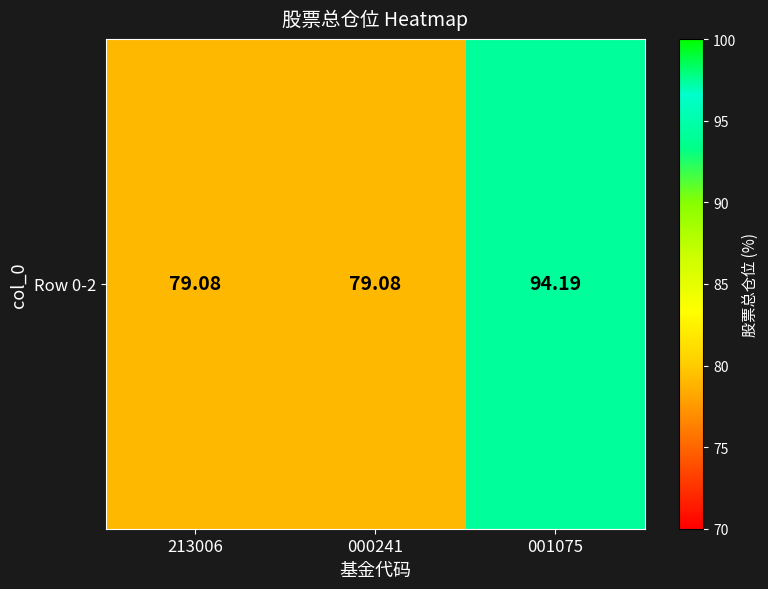

Count the number of categories in the chart.

3